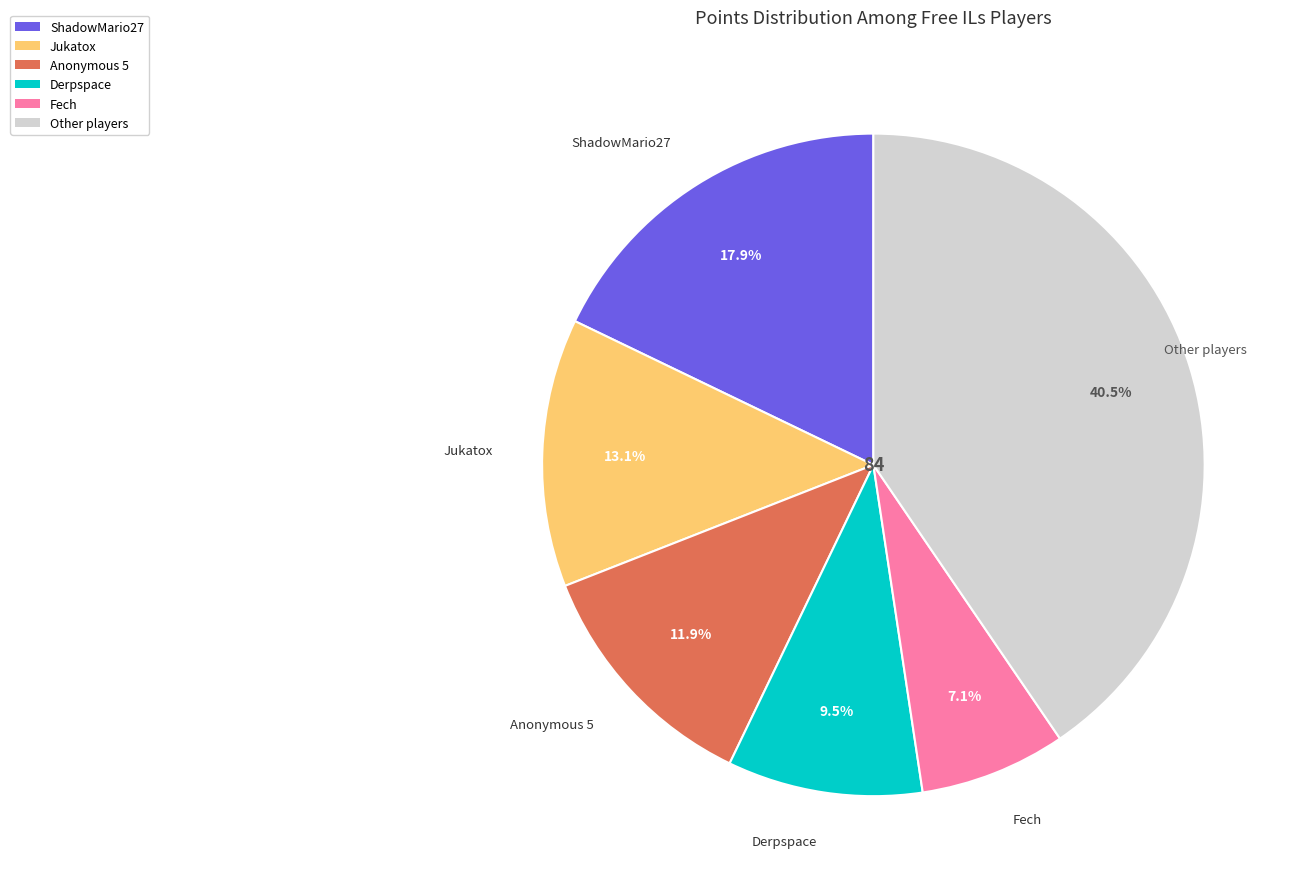

How many slices are in this pie chart?

6